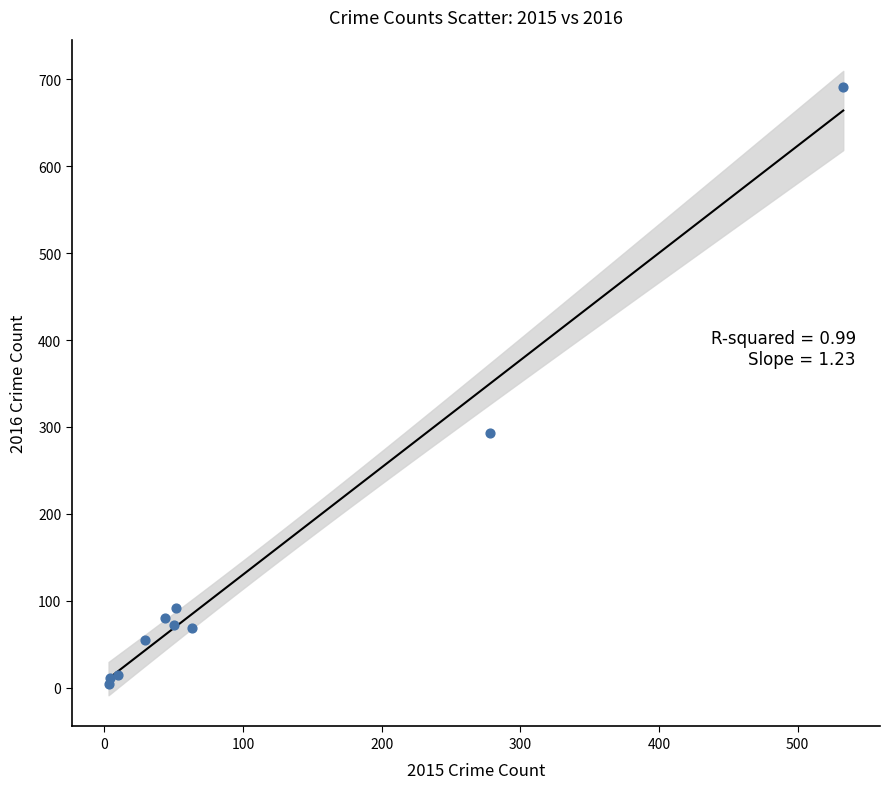

What Y value in the scatter plot is closest to 347?

293